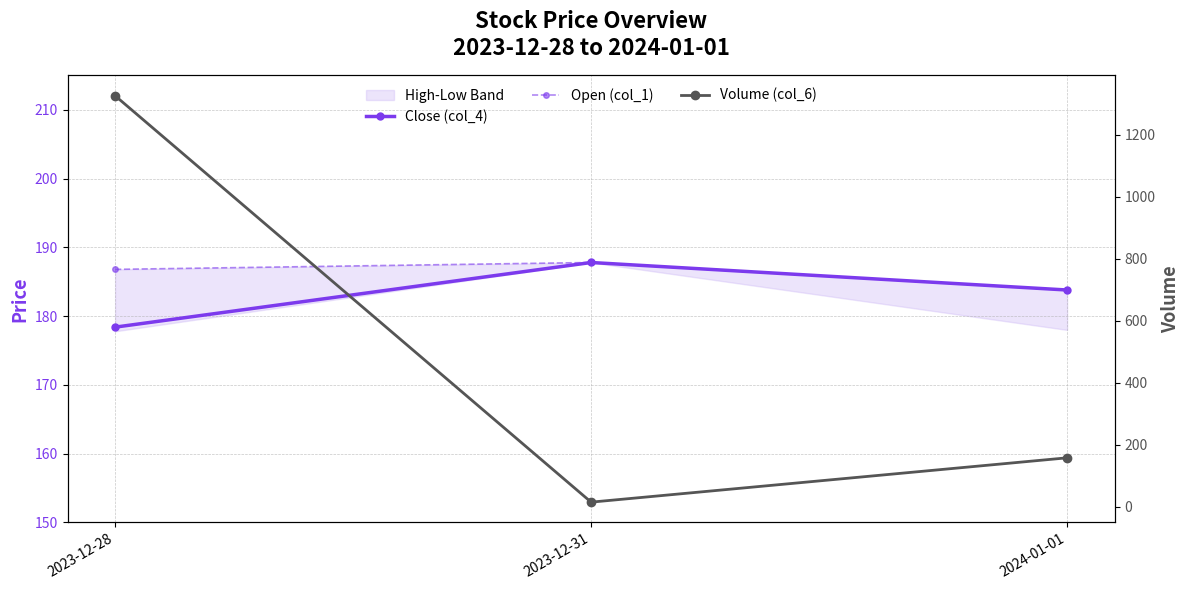

What is the spread (max minus min) of values at 2024-01-01?

25.8